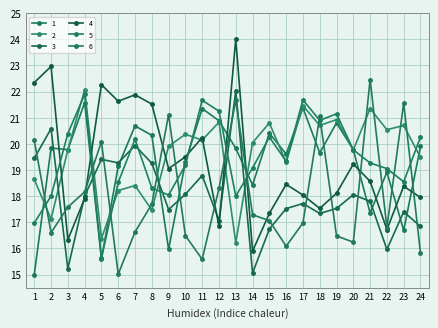

What is the sum of the 2 values at 20 and 12?

40.6